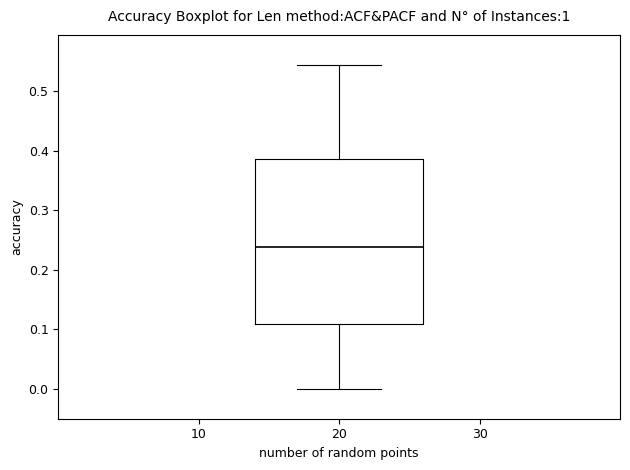

Read this box plot against the y-axis: the position of the median line, the range covered by the box, and the ends of both whiskers. The values are not printed on the chart, so give them approximately, as read against the axis.

median 0.24, box 0.11 to 0.39, whiskers 0.00 to 0.54